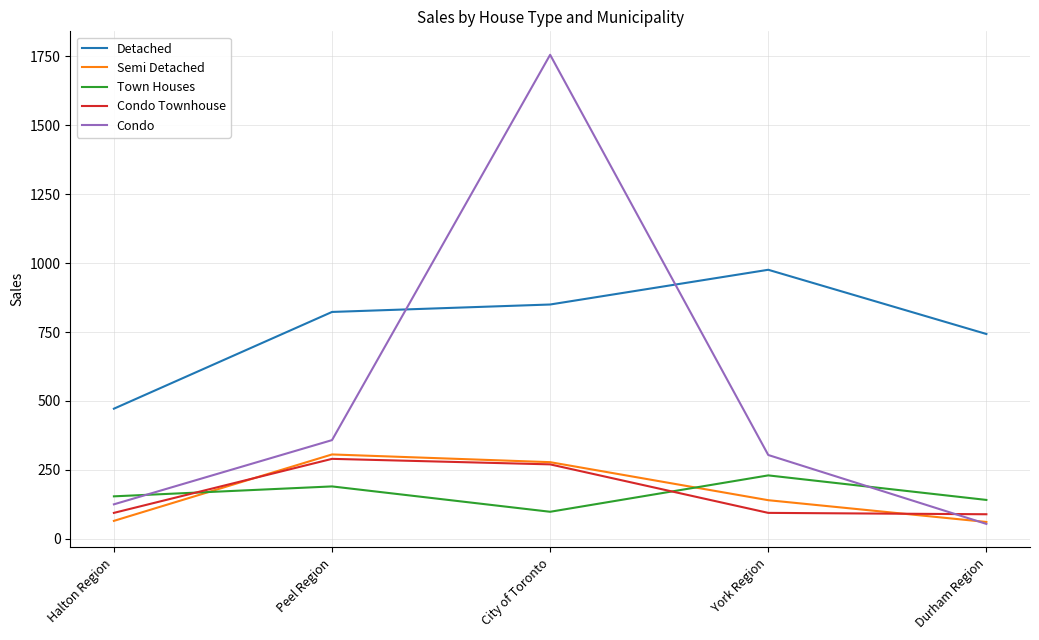

True or false: Detached and Condo cross at least once.

True